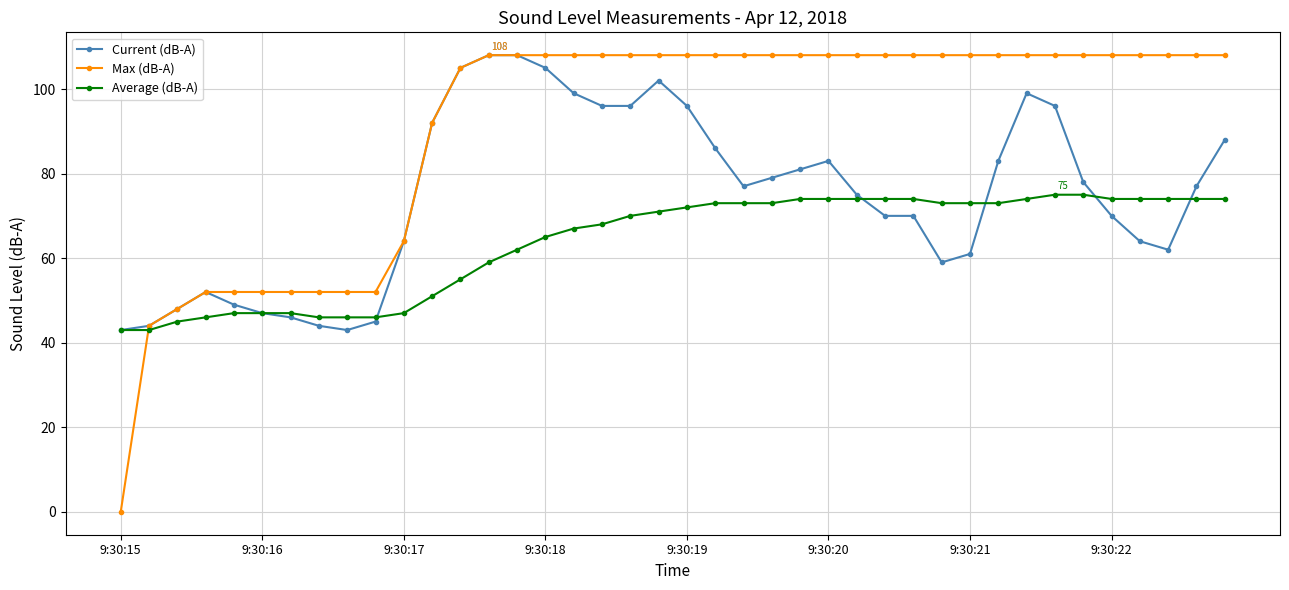

What are all the series names shown in the legend?

Current (dB-A), Max (dB-A), Average (dB-A)